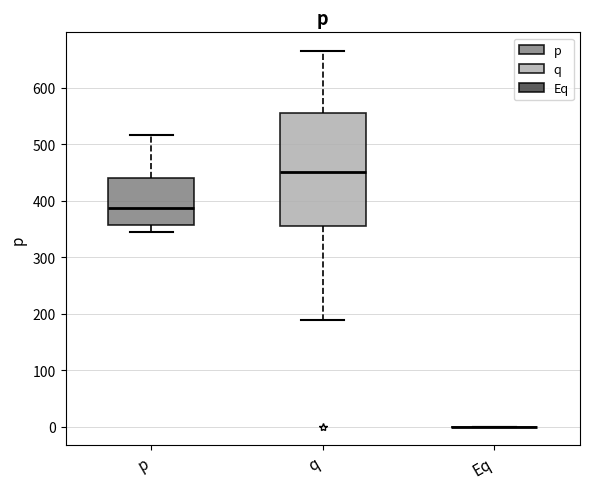

Reading left to right, read every box against the y-axis: the position of its median line, the range the box covers, and the ends of its whiskers. The values are not printed on the chart, so give them approximately, as read against the axis.

p: median 390, box 360 to 440, whiskers 340 to 520
q: median 450, box 360 to 560, whiskers 190 to 660
Eq: box collapsed to a line at 0, whiskers 0 to 0